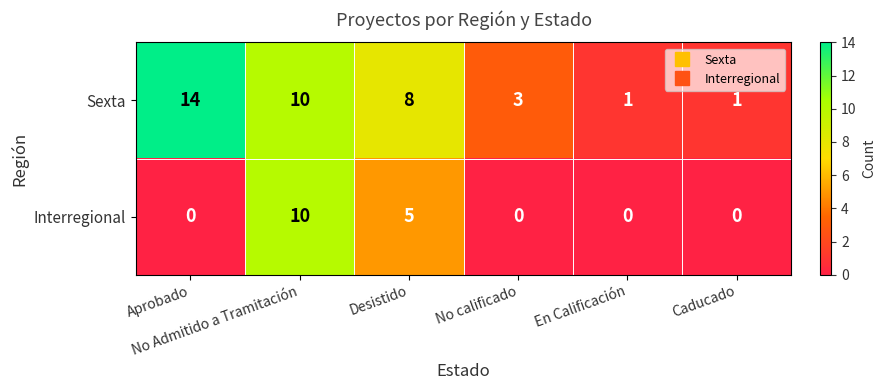

What is the highest value of the Sexta series?

14